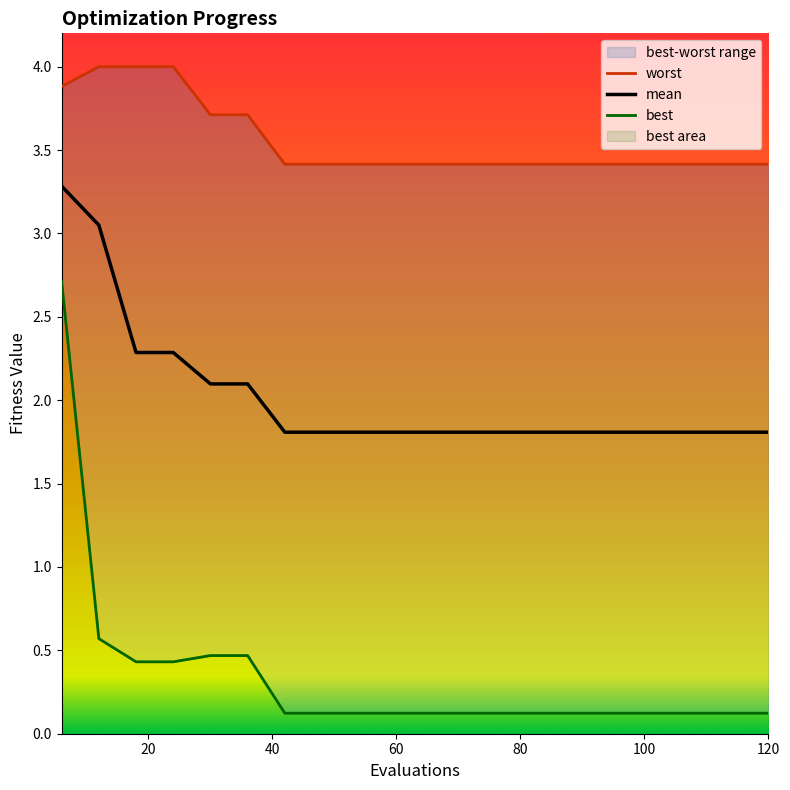

What is the highest value of the mean series?

3.3